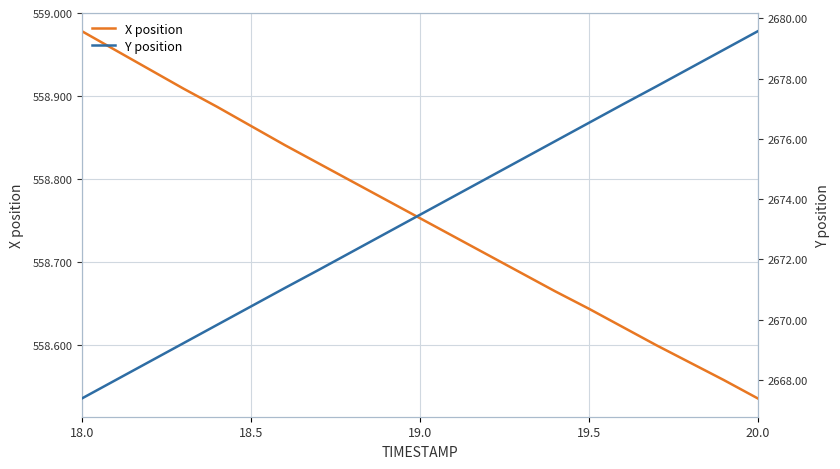

Where is X position nearest to the value 558?

20.0